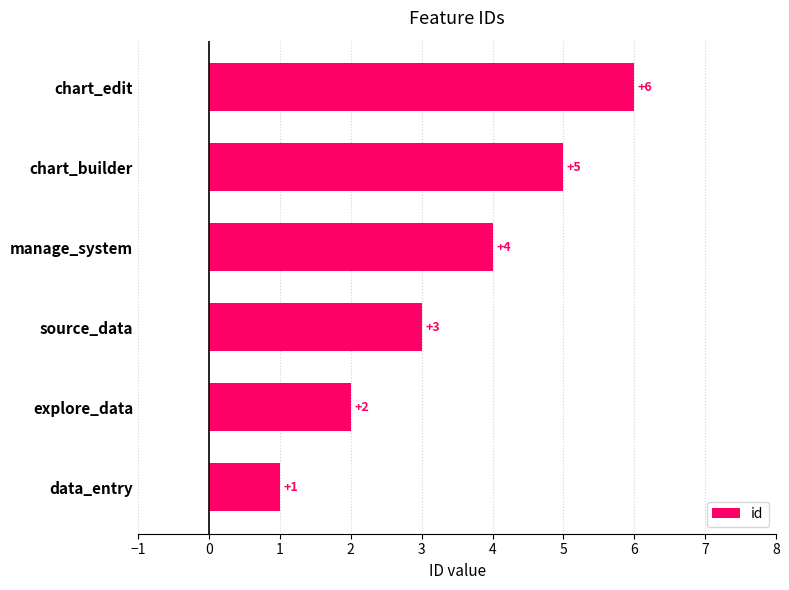

Approximately how many times larger is the value at chart_builder compared to source_data?

1.7